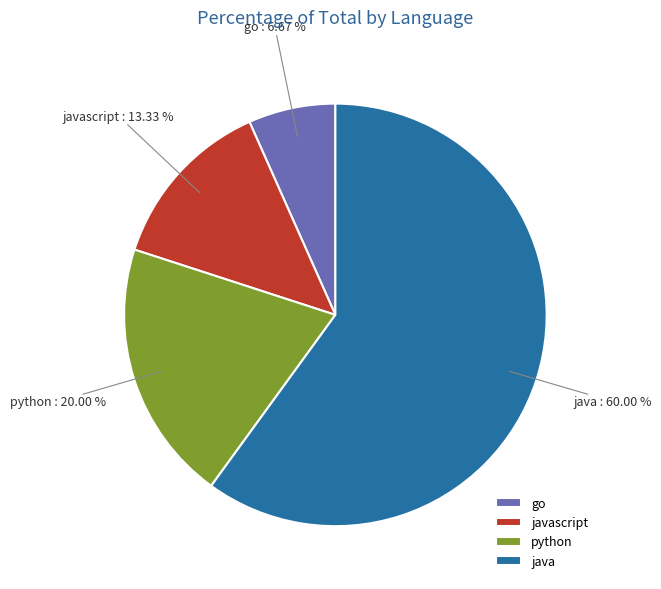

What percentage is NOT represented by javascript?

86.7%